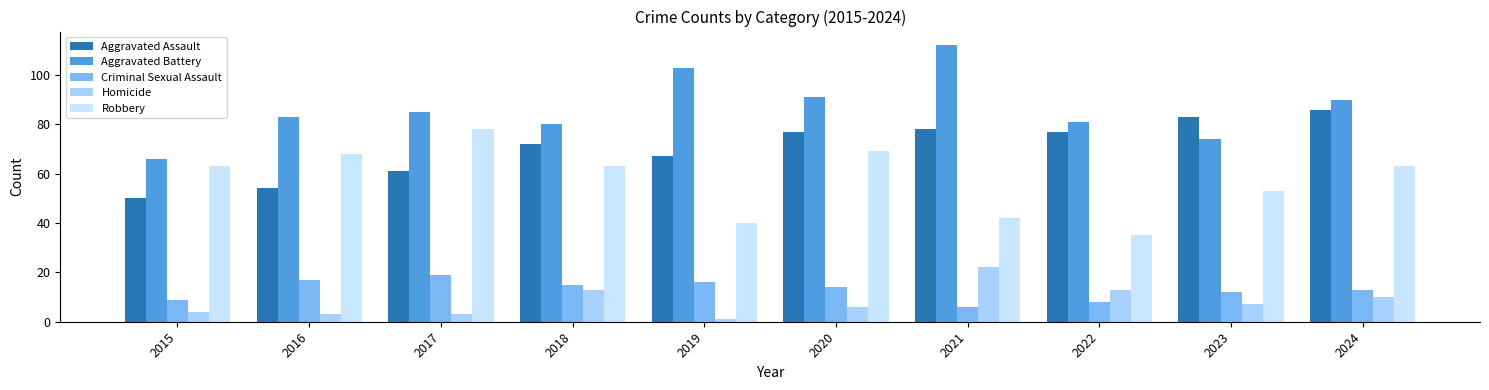

What is the difference between the maximum and minimum values in the Aggravated Battery series?

46